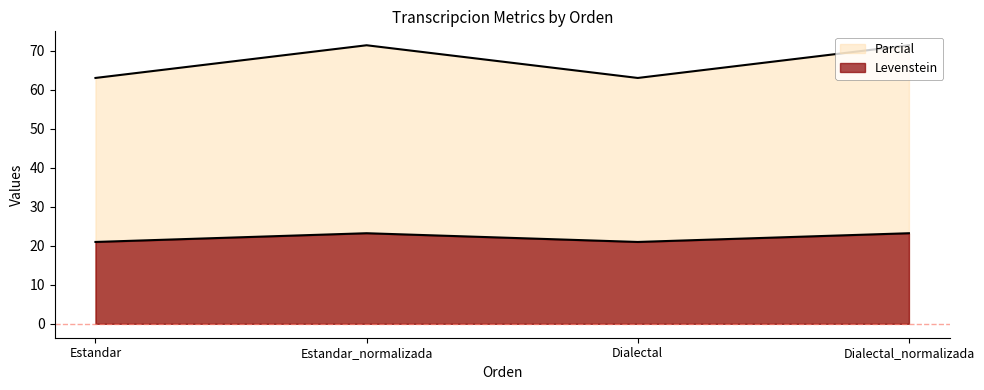

The Levenstein series shows 26.7 at Estandar. True or false?

False